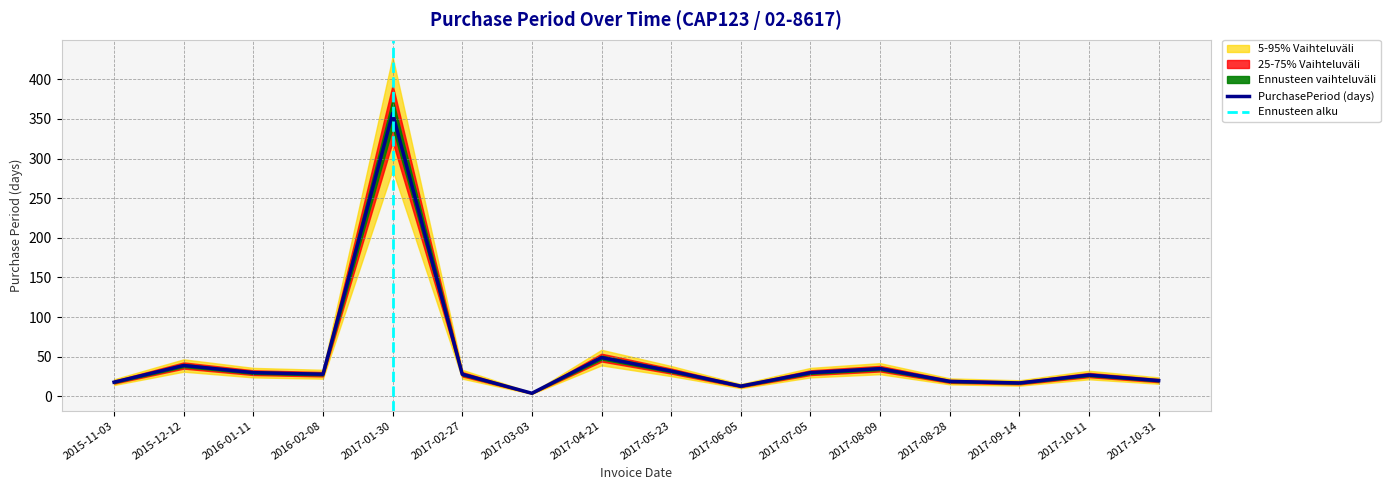

What is the label of the 10th point from the right?

2017-03-03